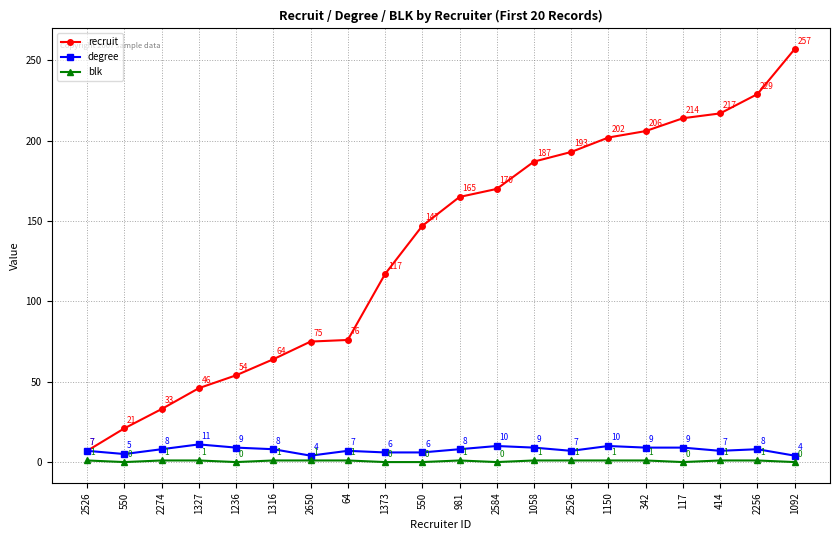

What is the difference between the maximum and minimum values in the degree series?

7